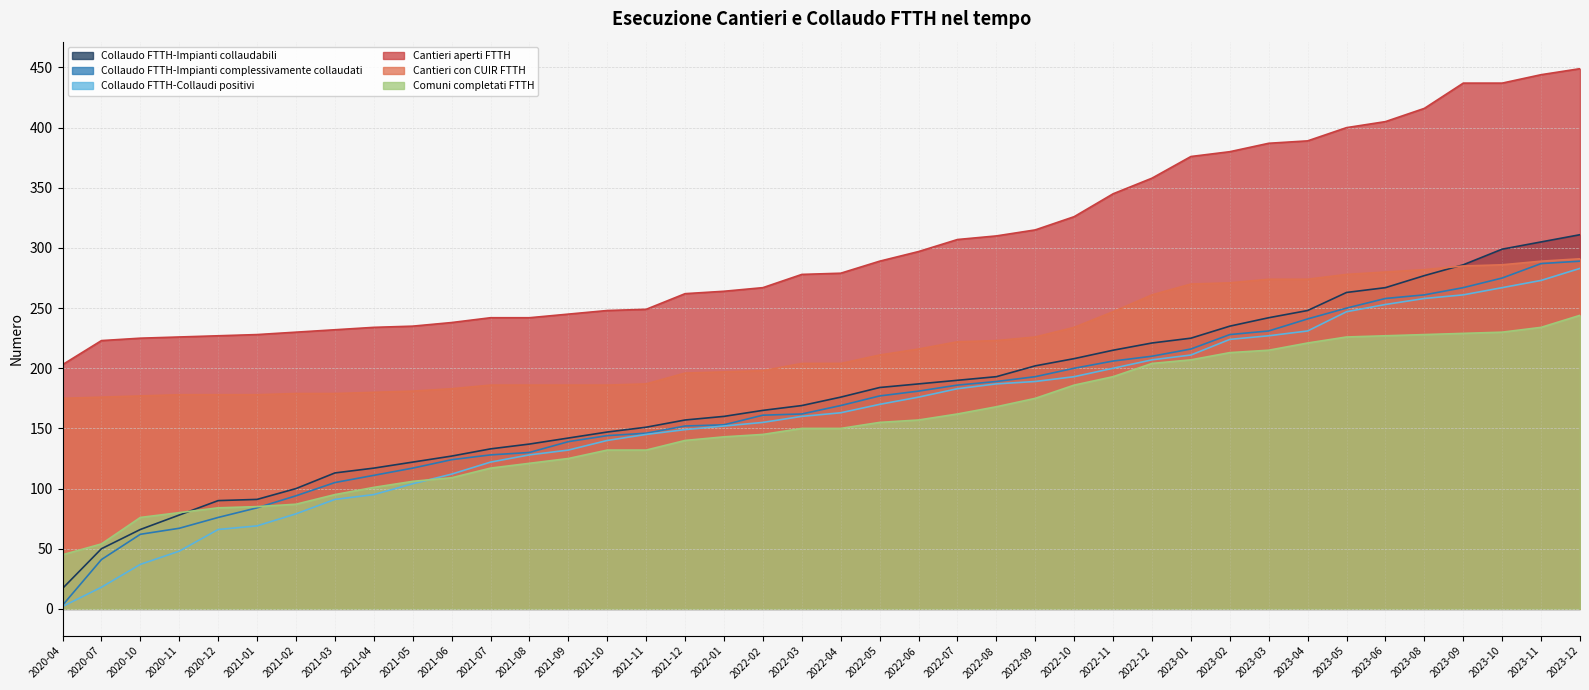

What is the value of the Collaudo FTTH-Impianti collaudabili point at the 7th from the left?

100